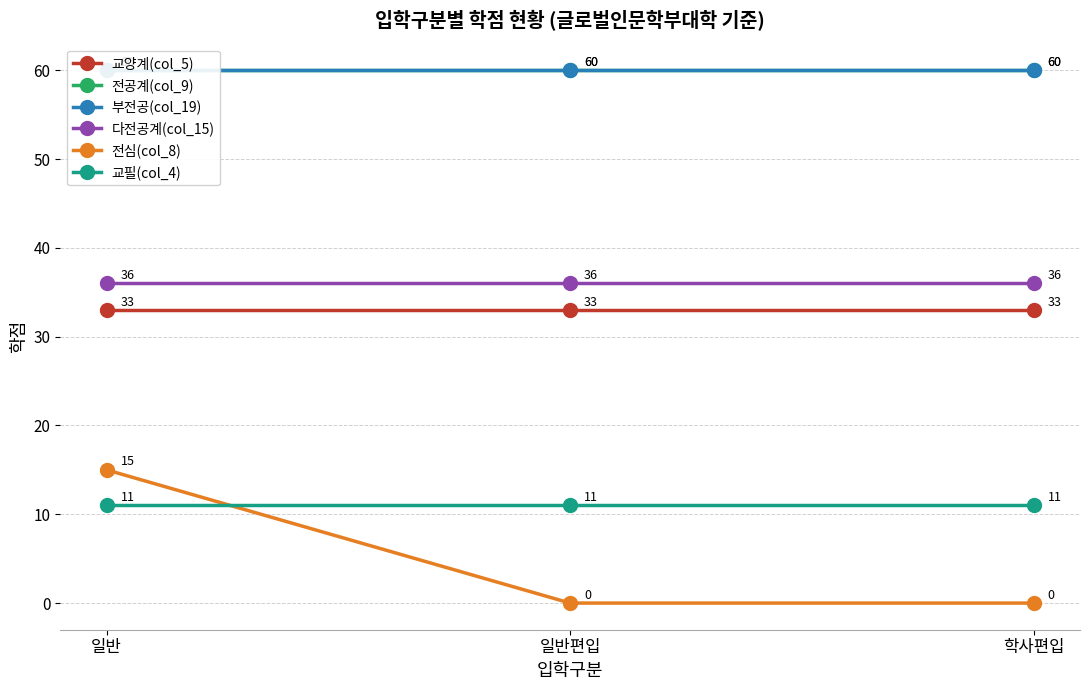

Reading left to right, list all the values displayed in this chart.

교양계(col_5): 일반=33	일반편입=33	학사편입=33
전공계(col_9): 일반=60	일반편입=60	학사편입=60
부전공(col_19): 일반=60	일반편입=60	학사편입=60
다전공계(col_15): 일반=36	일반편입=36	학사편입=36
전심(col_8): 일반=15	일반편입=0	학사편입=0
교필(col_4): 일반=11	일반편입=11	학사편입=11